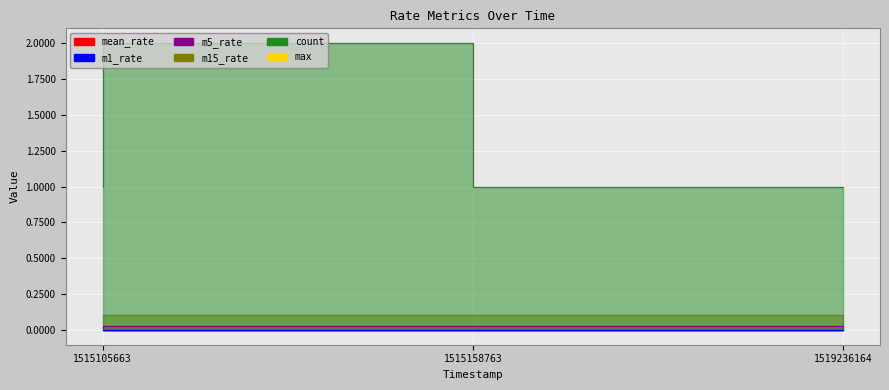

Does the chart display data point markers on the line(s)?

No